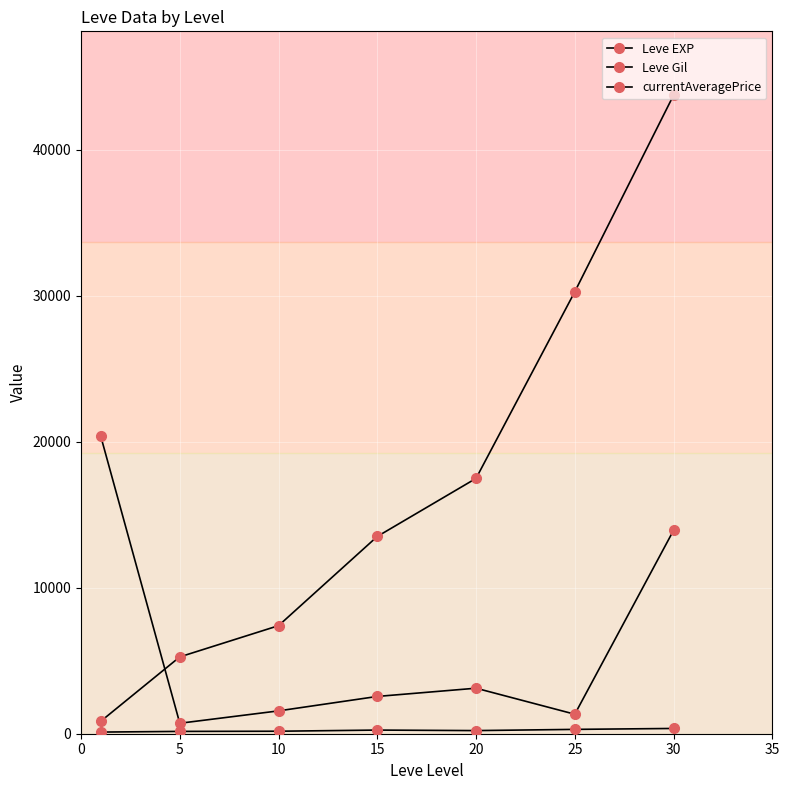

What is the difference between the second highest and second lowest values in the Leve Gil series?

138.3